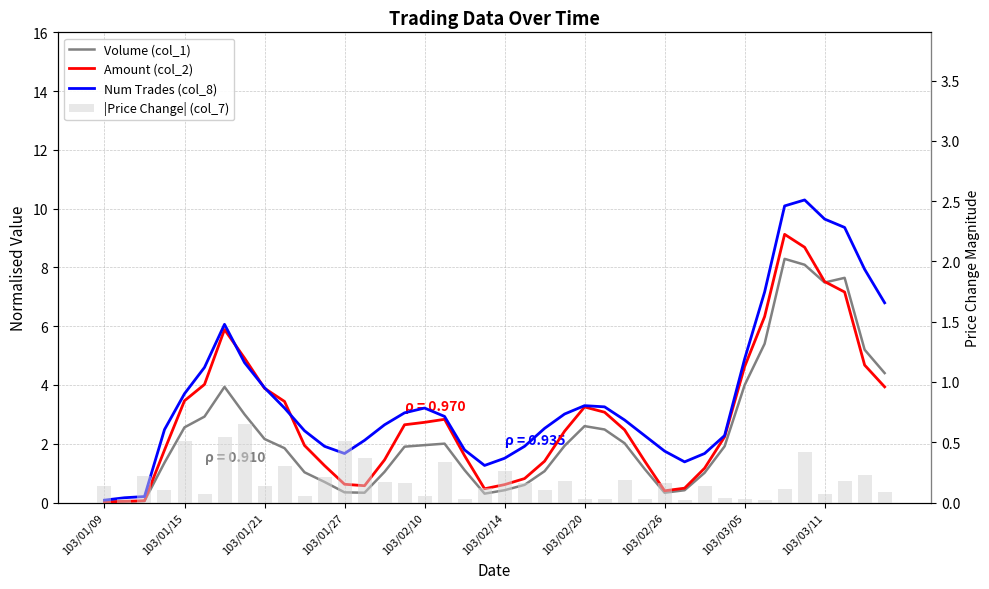

What are all the series names shown in the legend?

Volume (col_1), Amount (col_2), Num Trades (col_8), |Price Change| (col_7)